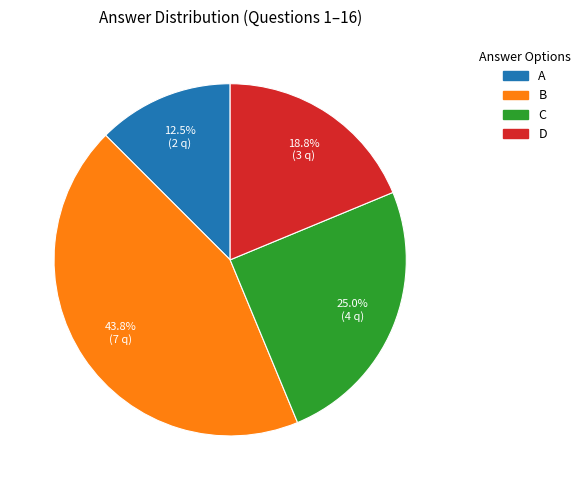

What portion of the pie excludes C?

75.0%